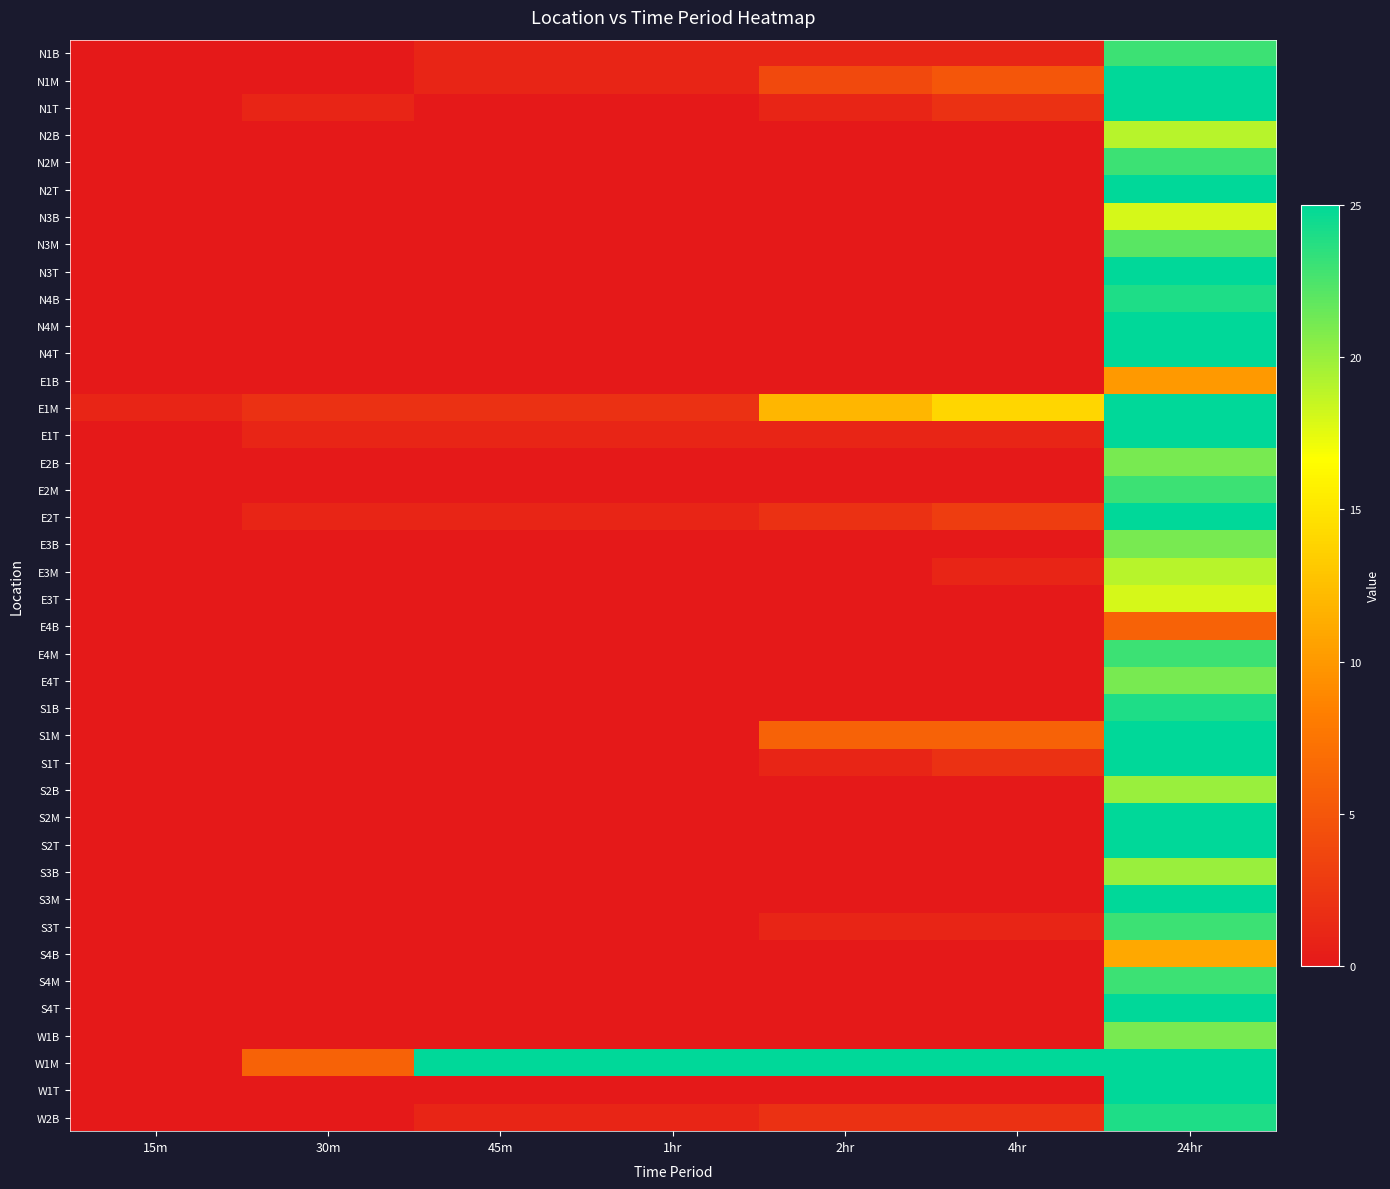

How many series are shown in this chart?

40